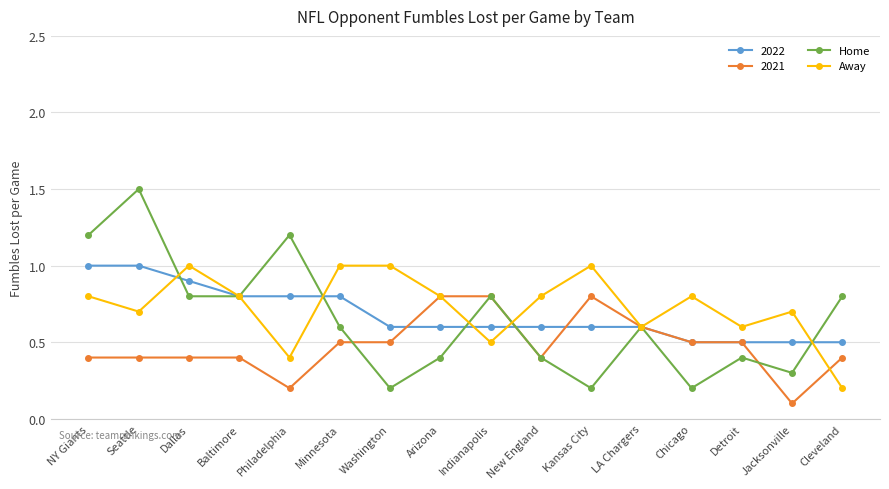

What is the spread (max minus min) of values at Arizona?

0.4